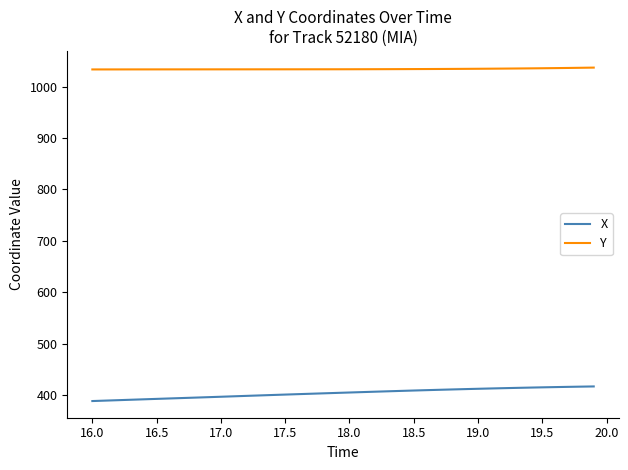

Rank the series by their maximum value, from lowest to highest.

X, Y